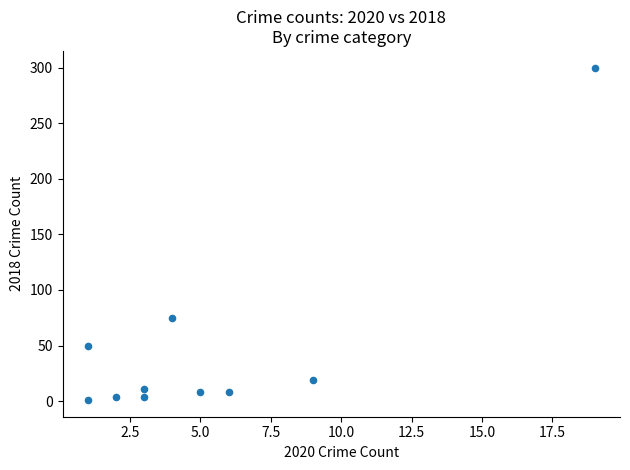

What Y value in the scatter plot is closest to 150?

75